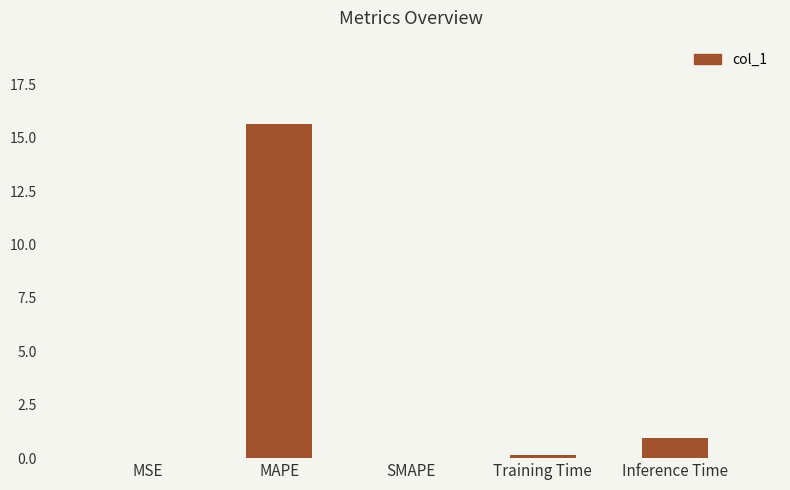

The value at Inference Time is 0.9. True or false?

True